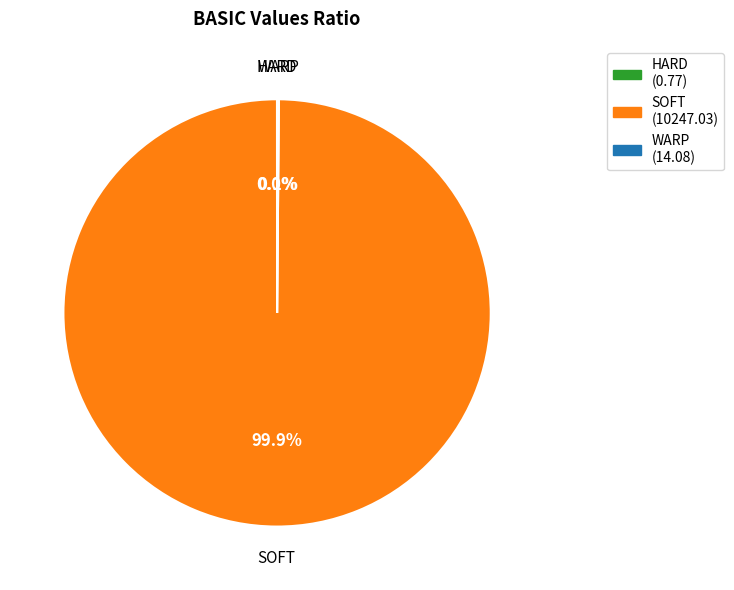

Does SOFT (10247.03) account for over 50% of the chart?

Yes